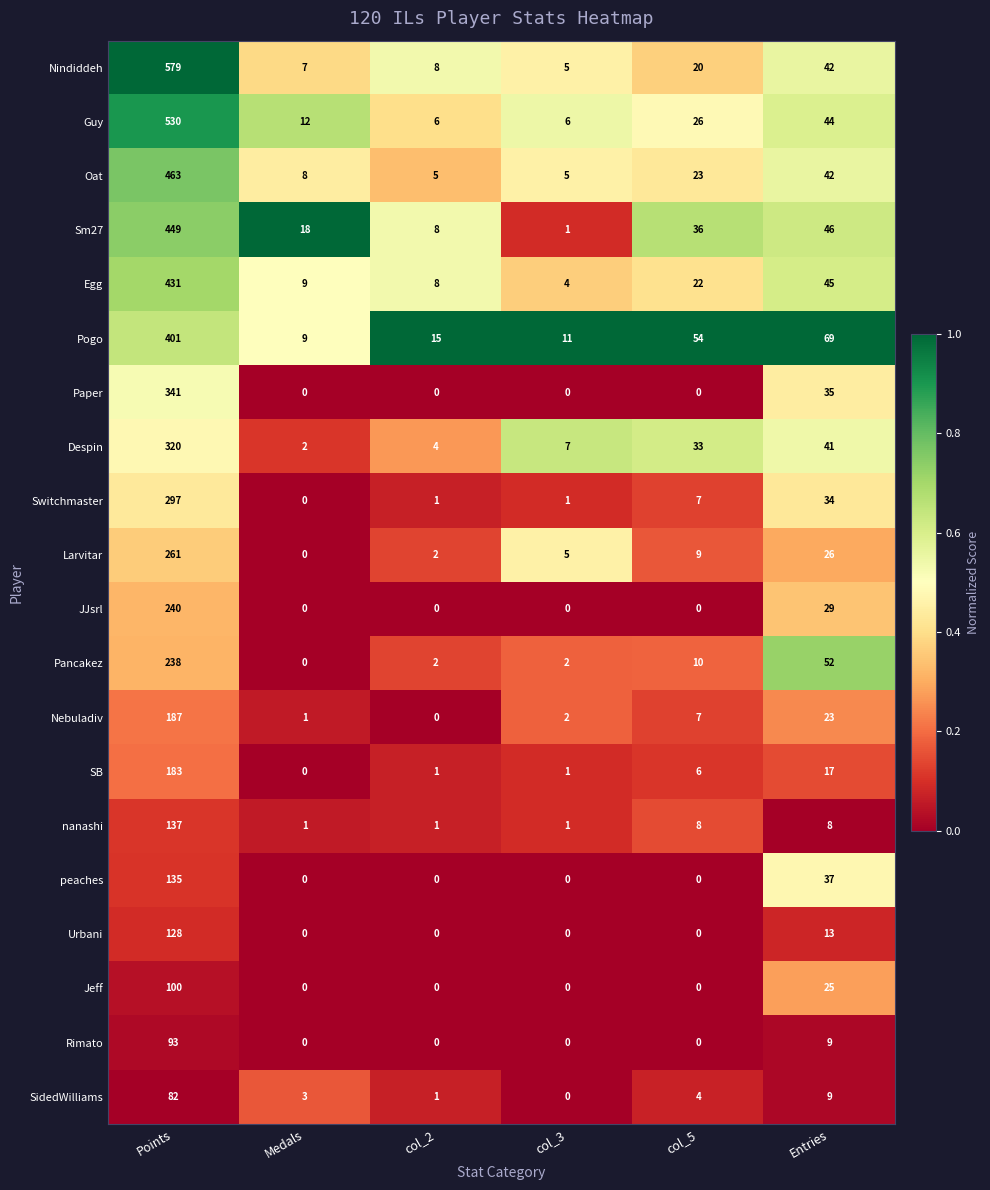

List the series in order of their peak value, lowest first.

SidedWilliams, Rimato, Jeff, Urbani, peaches, nanashi, SB, Nebuladiv, Pancakez, JJsrl, Larvitar, Switchmaster, Despin, Paper, Pogo, Egg, Sm27, Oat, Guy, Nindiddeh